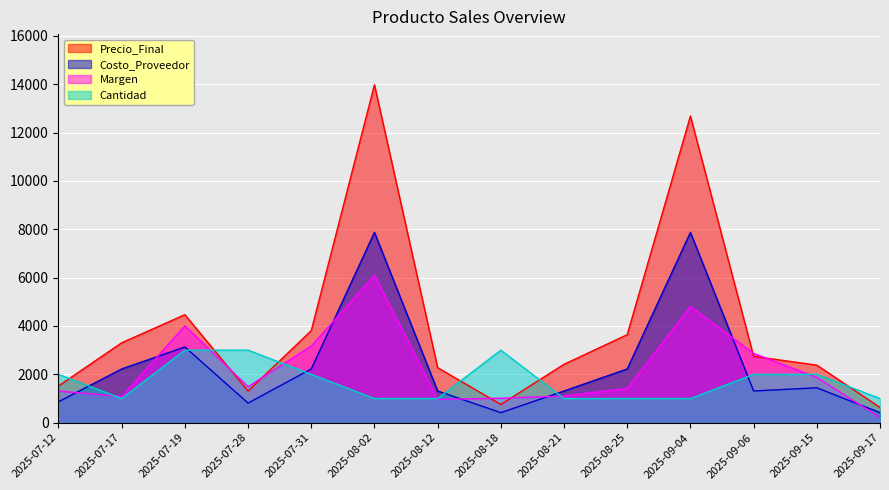

What value does the Margen series have at 2025-09-15?

1873.3